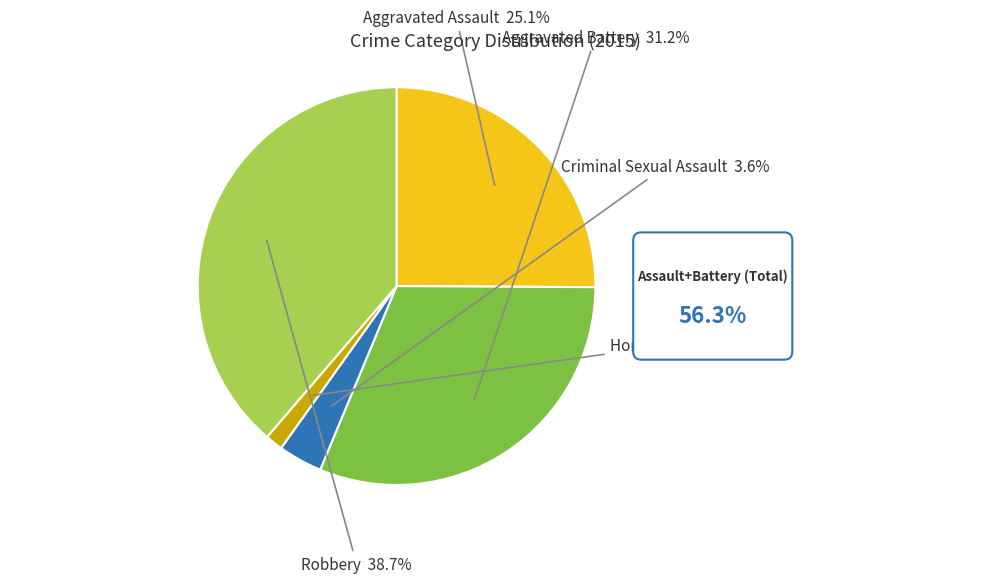

To the nearest percent, what percentage of the pie is Criminal Sexual Assault?

4%